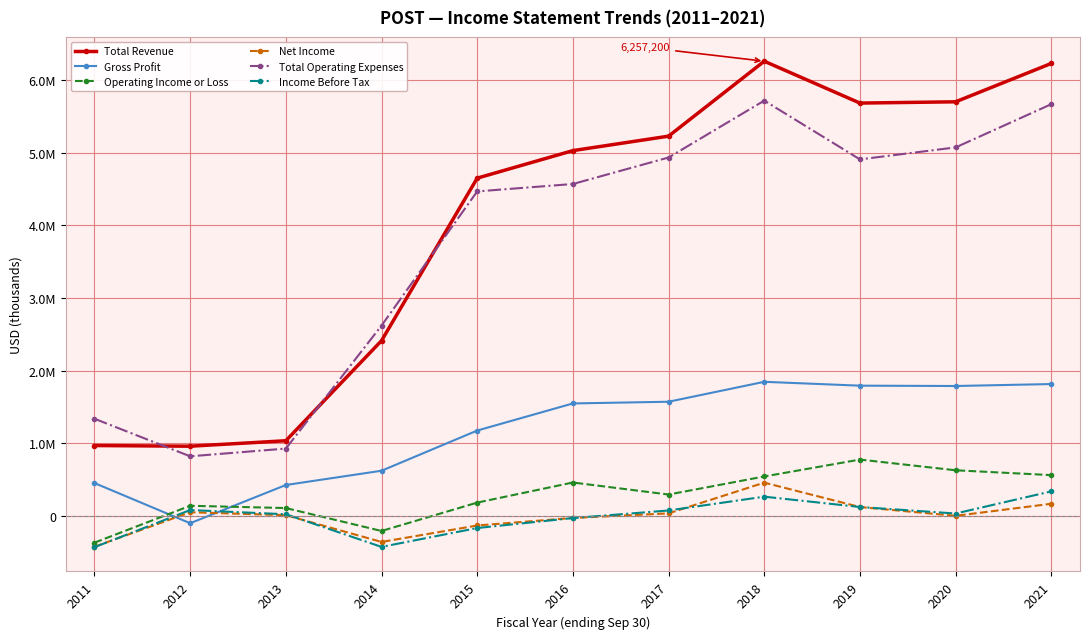

True or false: Income Before Tax and Operating Income or Loss intersect in this chart.

False